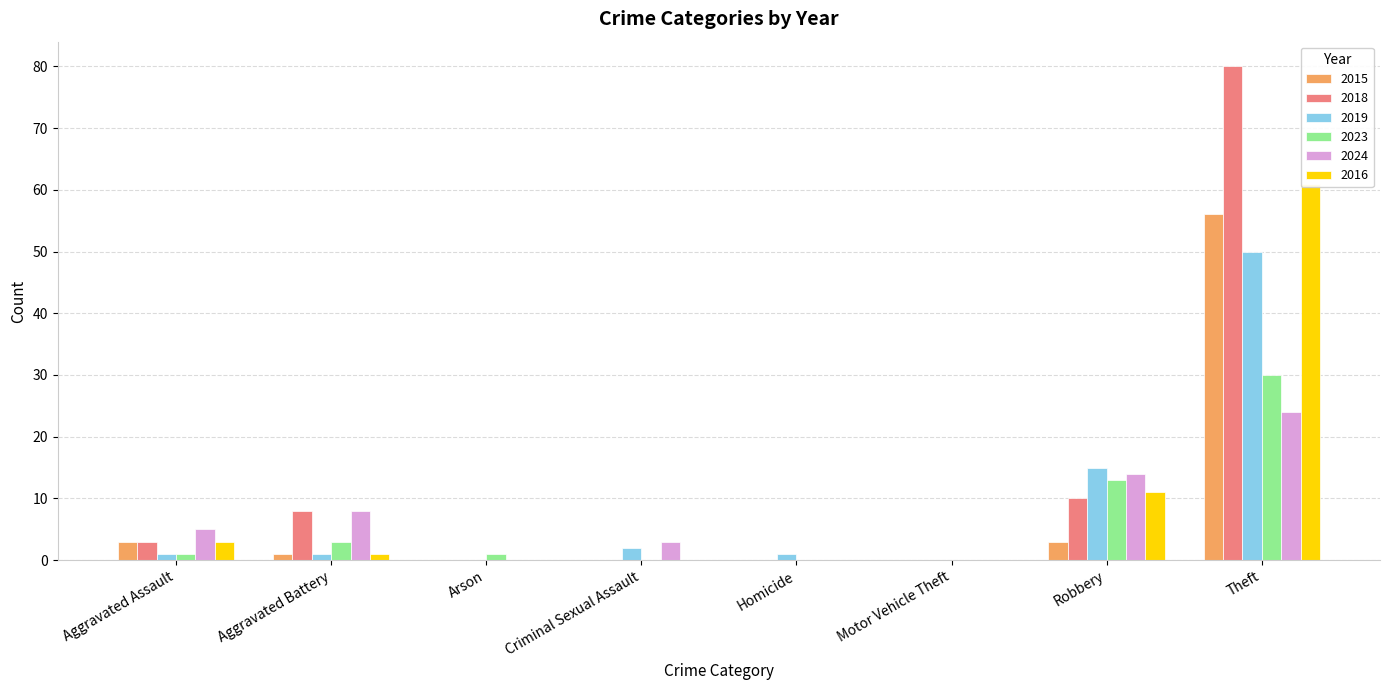

Which series has the largest total across all categories?

2018